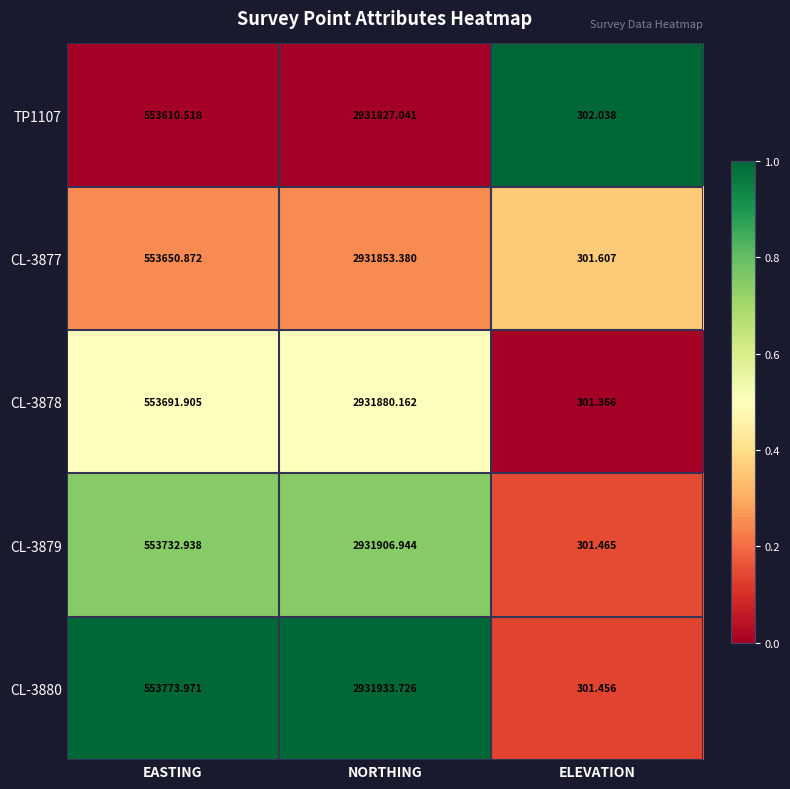

Which label corresponds to the largest value in the chart?

NORTHING